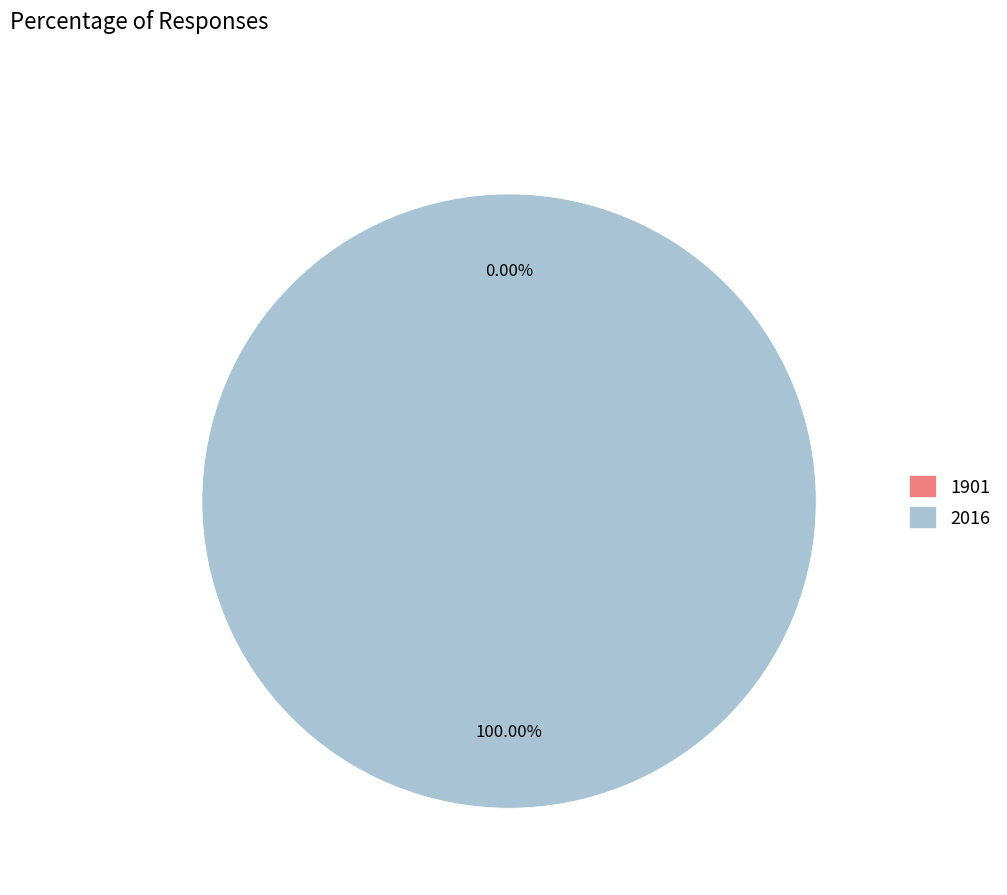

What is the largest slice in the pie chart?

2016